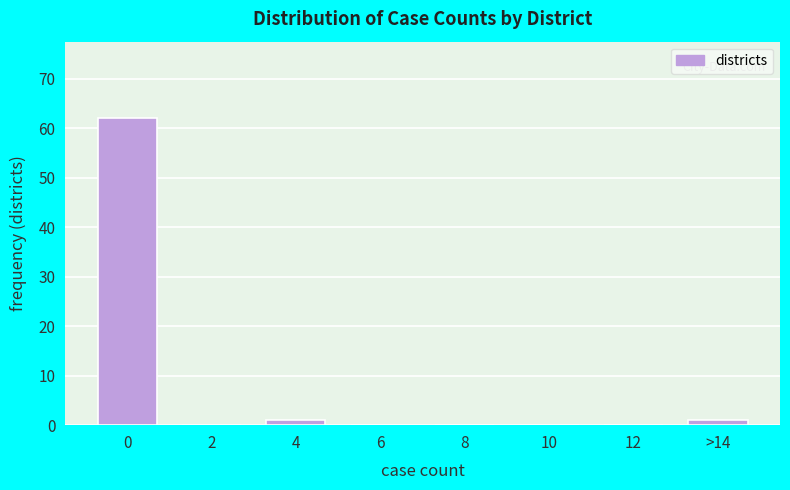

Reading right to left, what are all the values shown in this chart?

>14=1	12=0	10=0	8=0	6=0	4=1	2=0	0=62